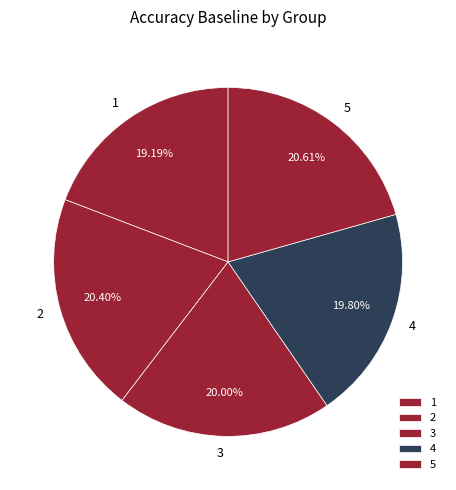

Does 5 represent more than half of the total?

No